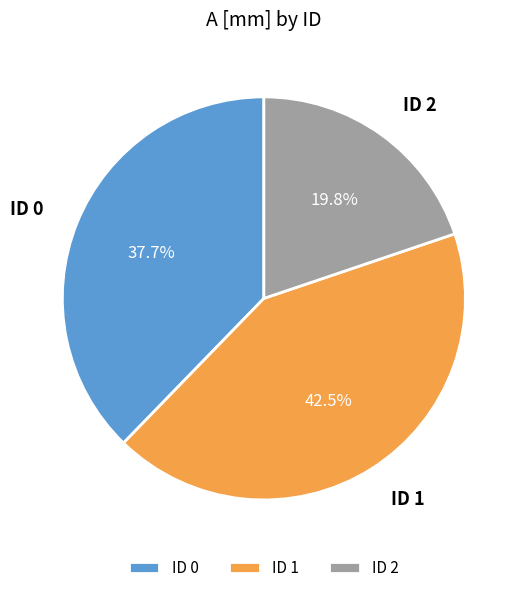

Approximately how many times larger is the value at ID 2 compared to ID 0?

0.5